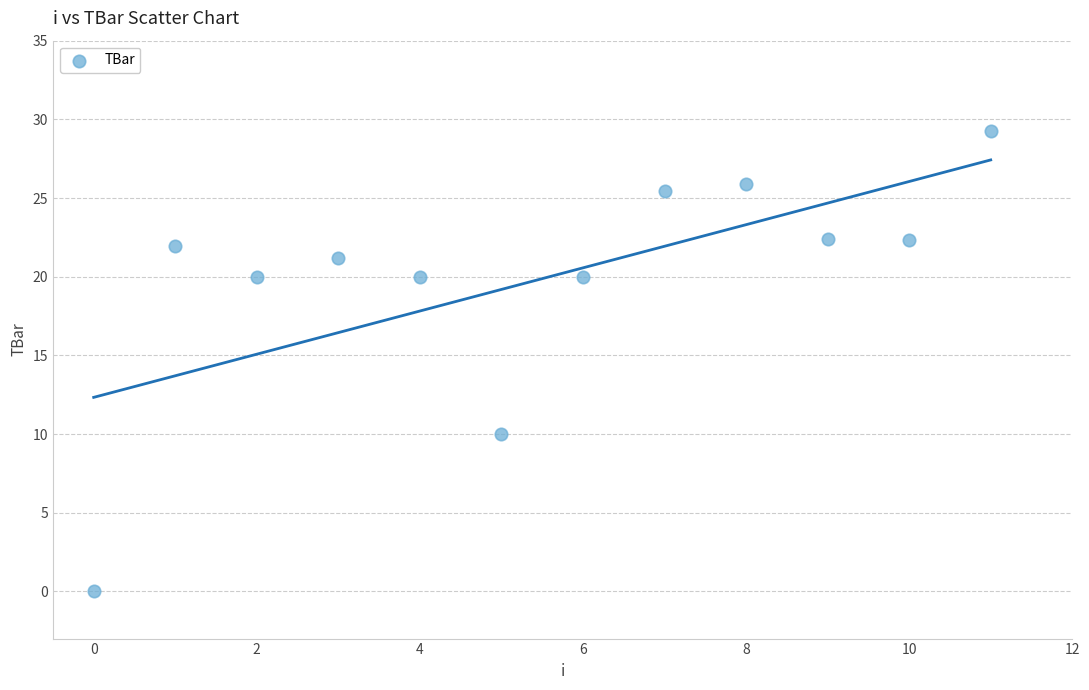

What Y value in the scatter plot is closest to 14?

10.0